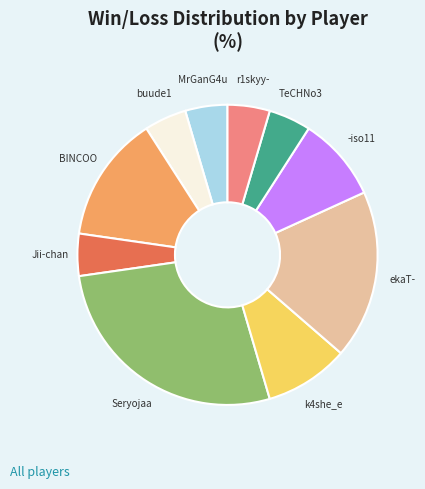

What is the largest slice in the pie chart?

Seryojaa